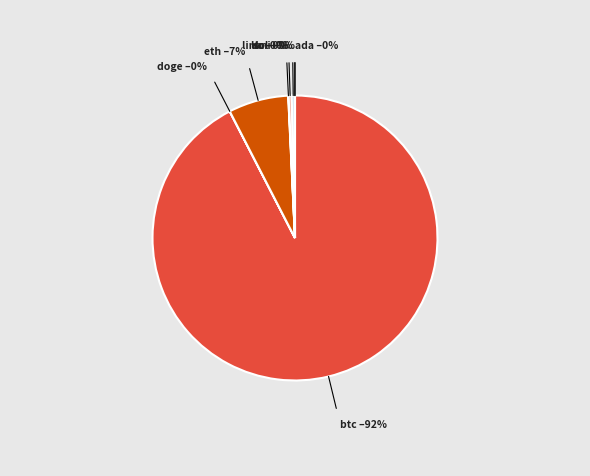

What is the ratio of the value at eth to the value at ltc?

19.5